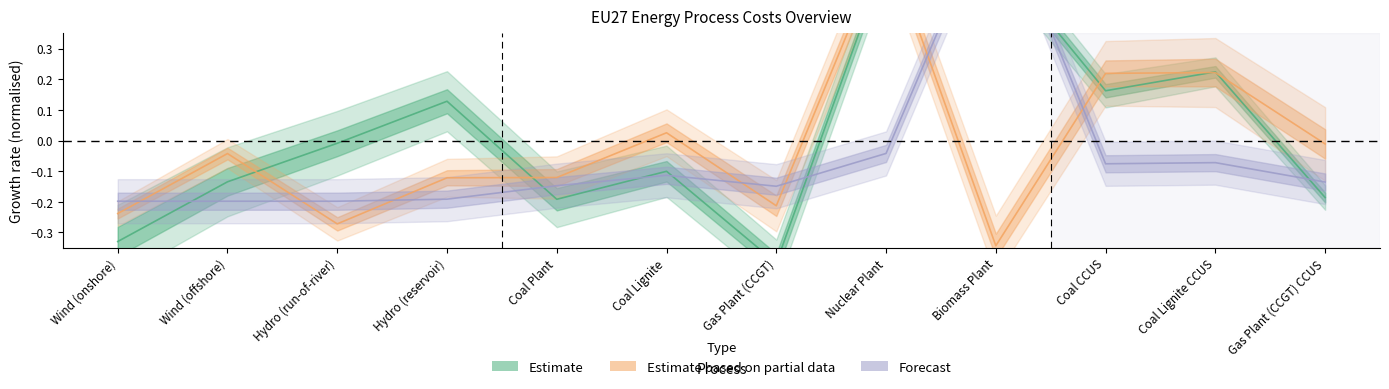

Does the chart display data point markers on the line(s)?

No